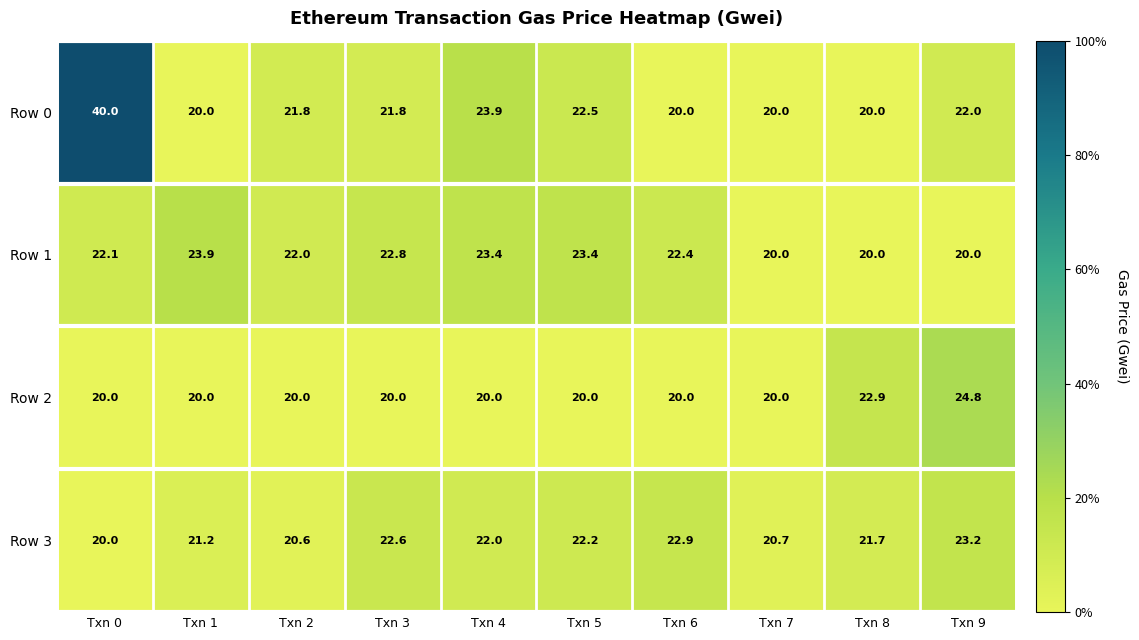

Which category has the highest value across all series?

Txn 0